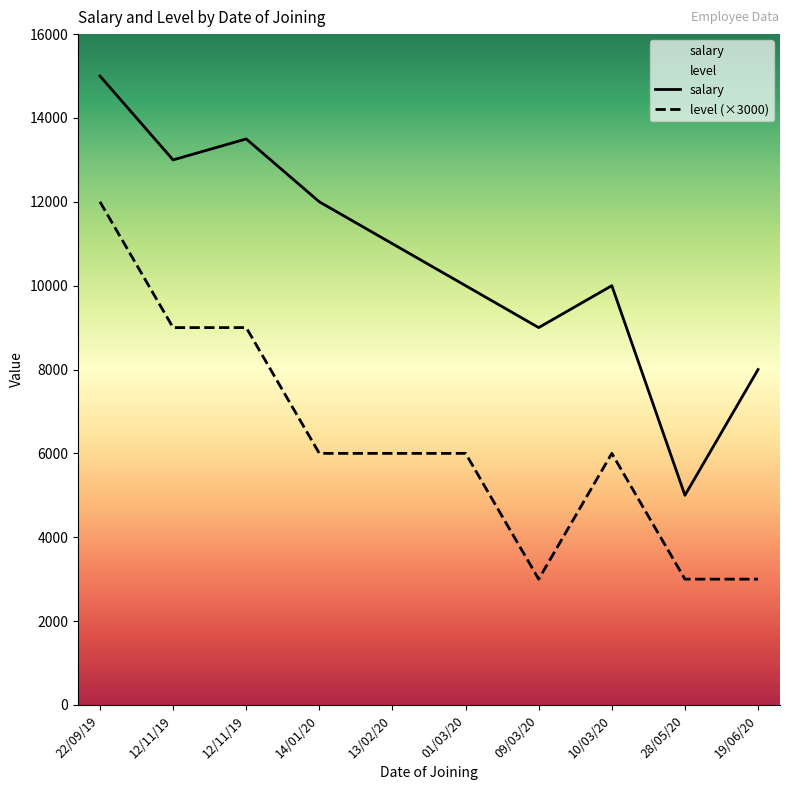

List the labels in order of level value, smallest first.

09/03/20, 28/05/20, 19/06/20, 14/01/20, 13/02/20, 01/03/20, 10/03/20, 12/11/19, 12/11/19, 22/09/19